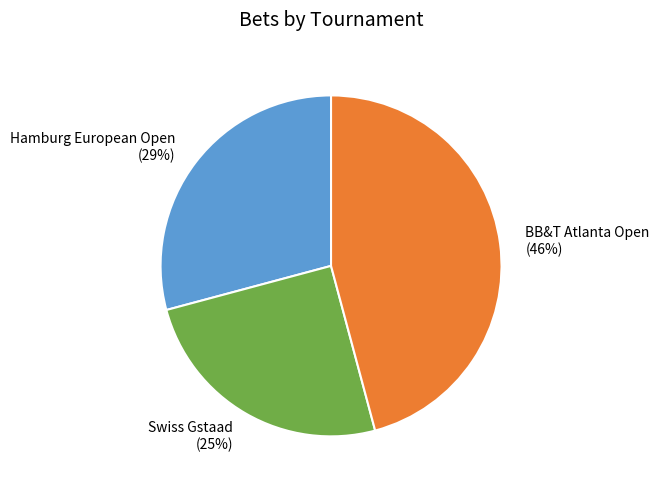

Rank the categories by value from lowest to highest.

Swiss Gstaad, Hamburg European Open, BB&T Atlanta Open